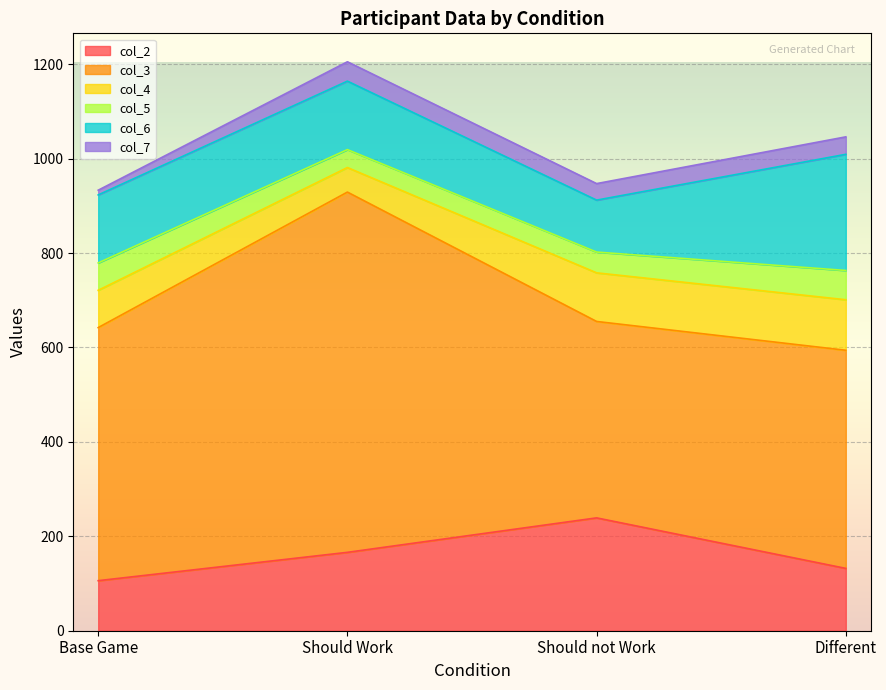

Does the chart display data point markers on the line(s)?

No